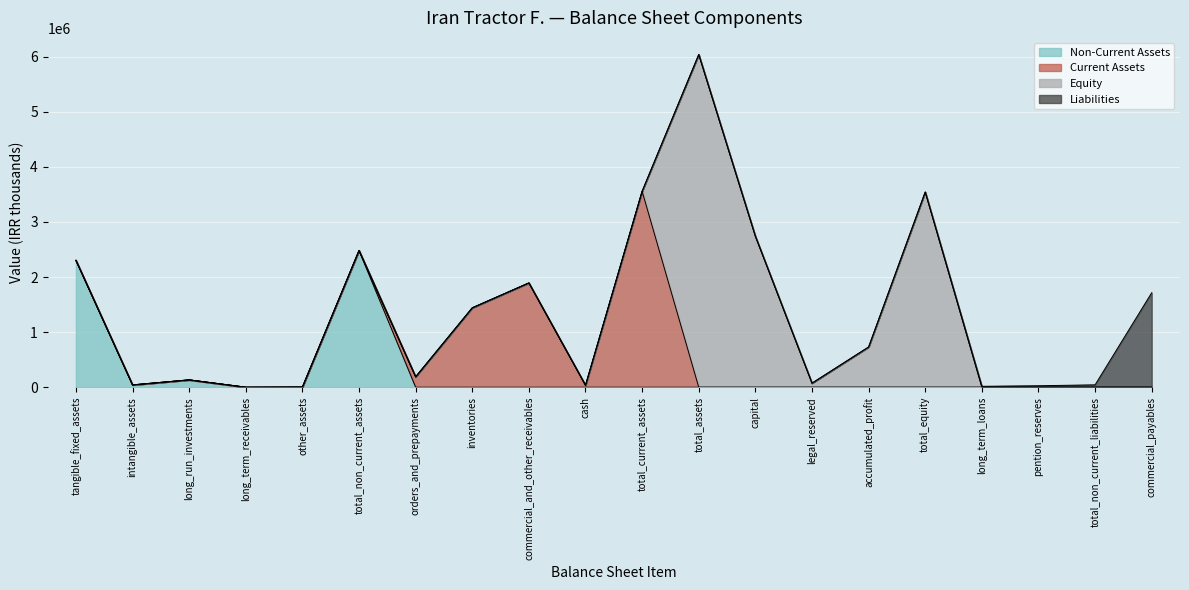

What is the total value across all series at capital?

2739934